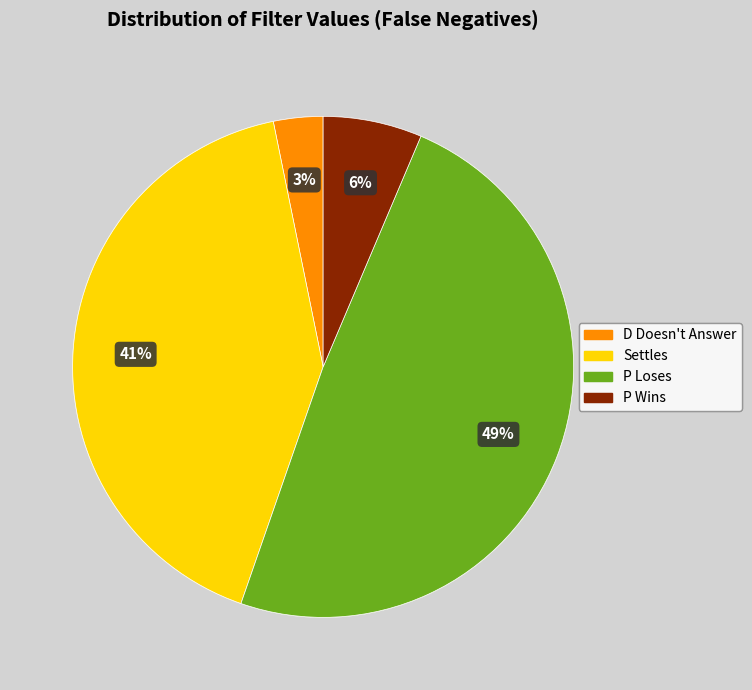

The P Loses slice represents 43% of the pie. True or false?

False